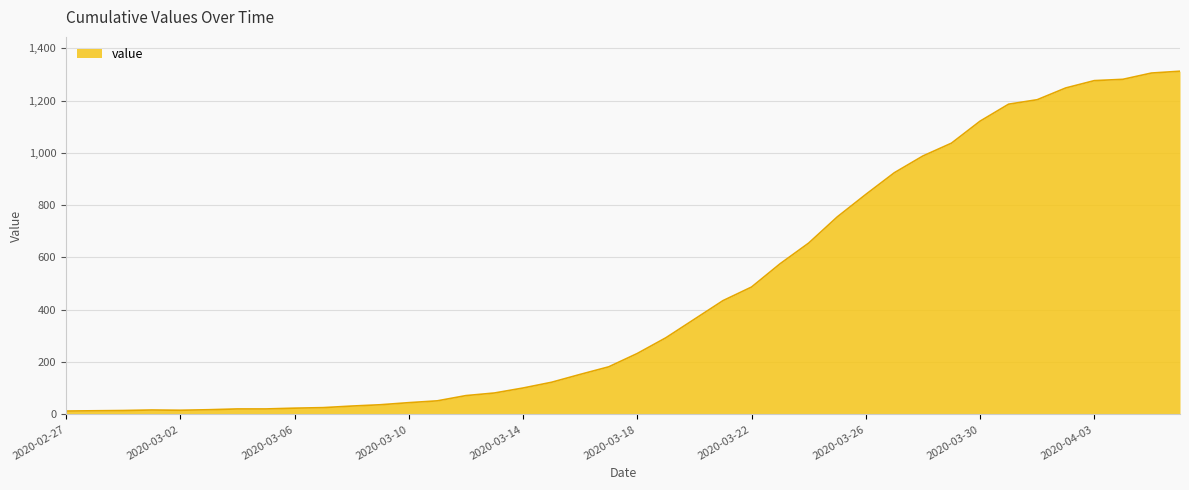

What is the maximum value shown in the chart?

1312